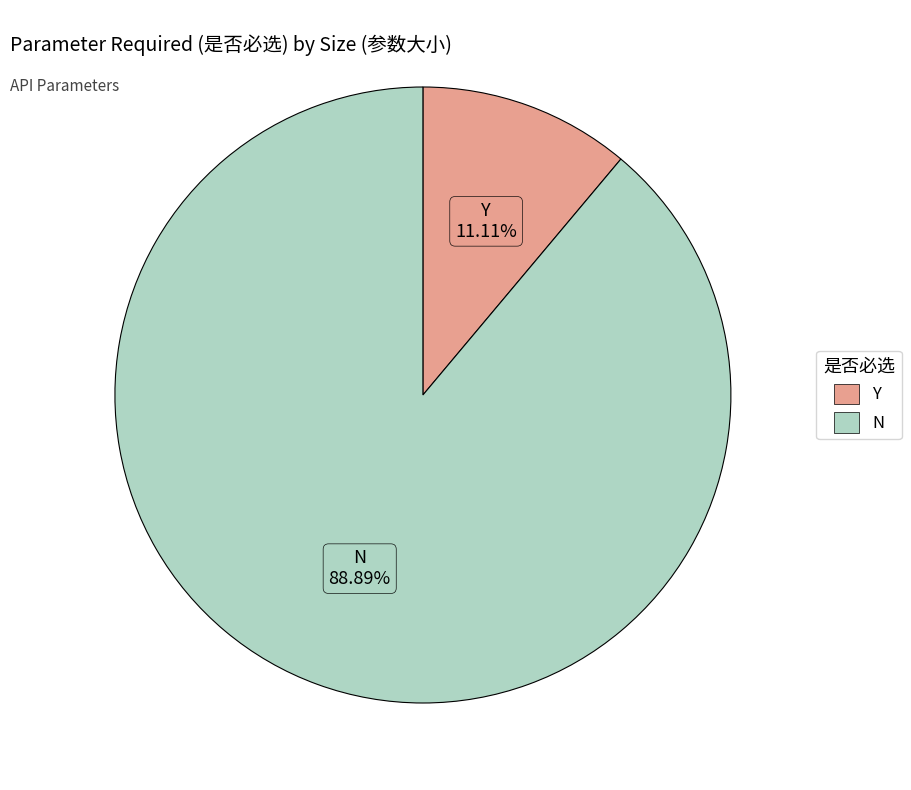

Which slice is the largest?

N